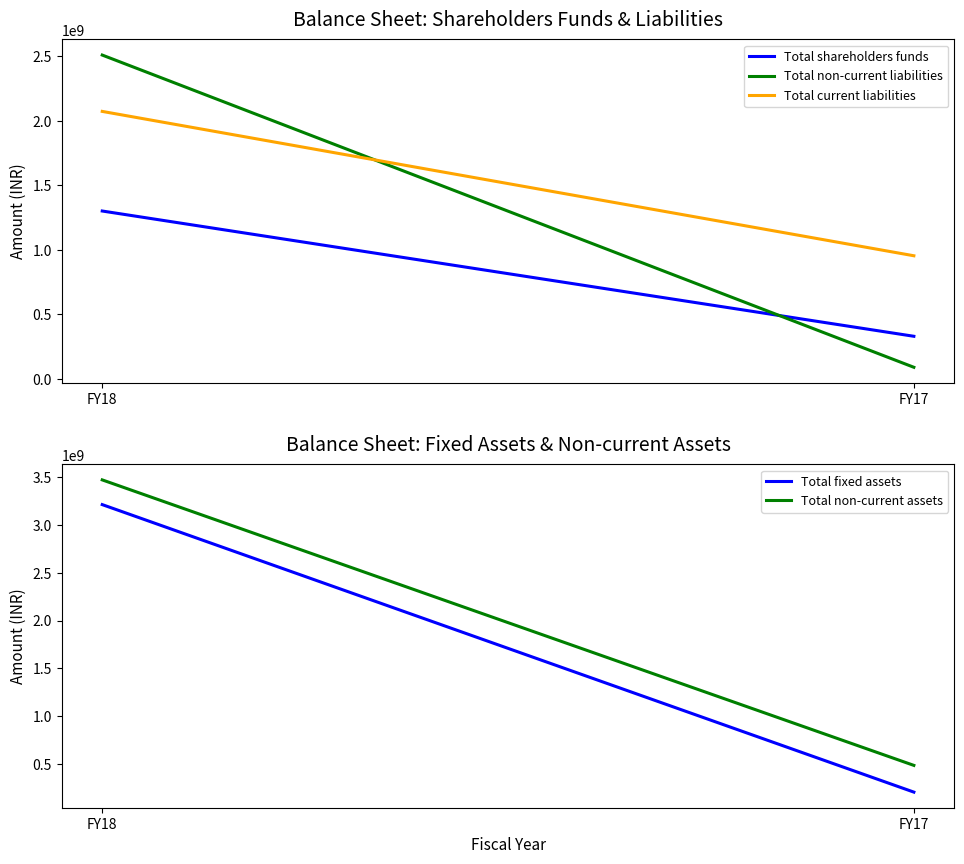

Between FY18 and FY17, which series saw the biggest shift?

Total fixed assets